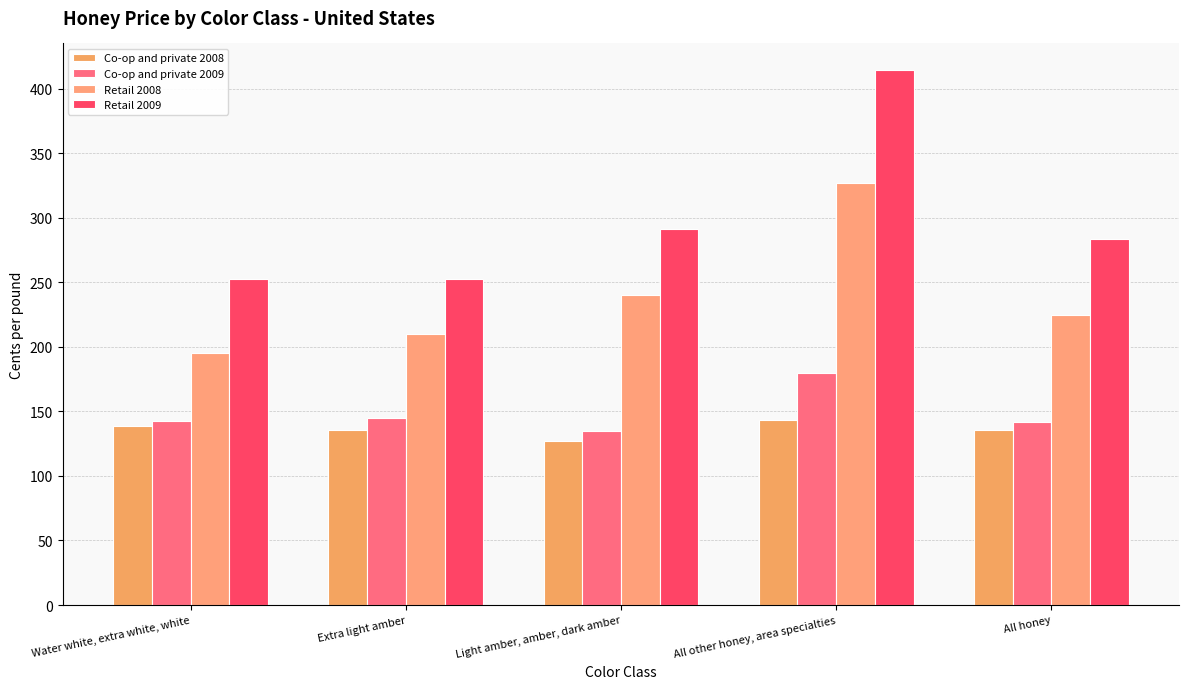

At which label does Retail 2008 first exceed 224?

Light amber, amber, dark amber